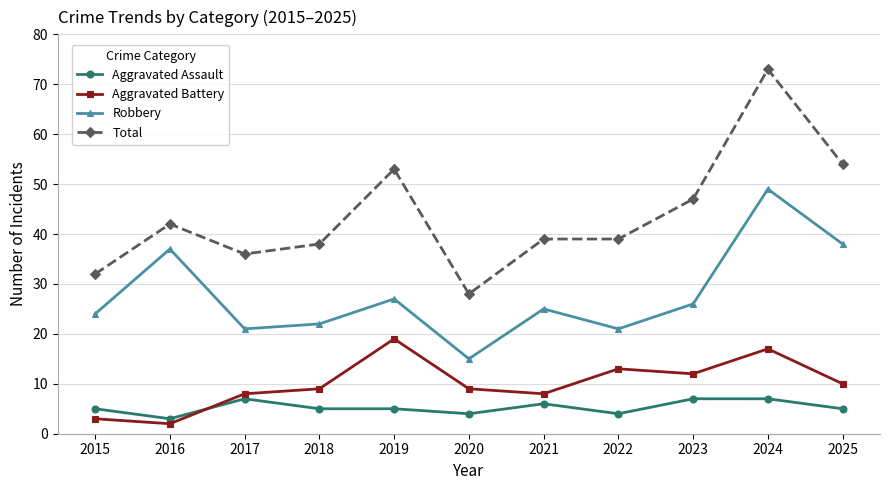

True or false: Aggravated Battery has more than 1 points higher than both neighbors.

True